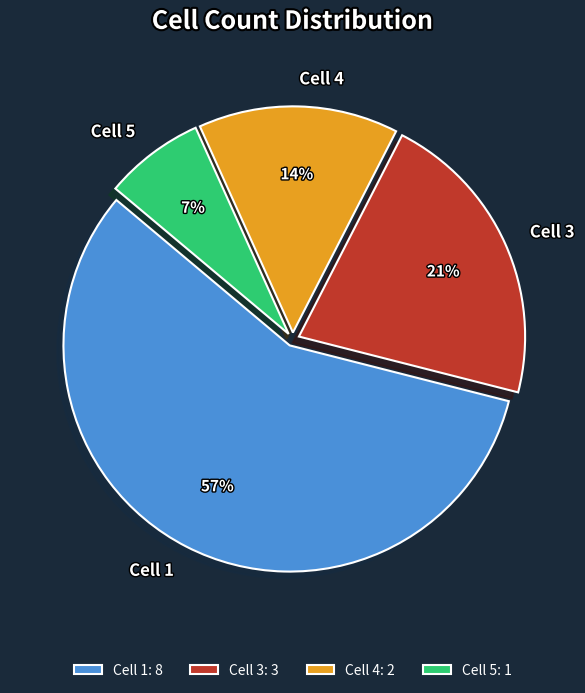

What is the smallest slice in the pie chart?

Cell 5